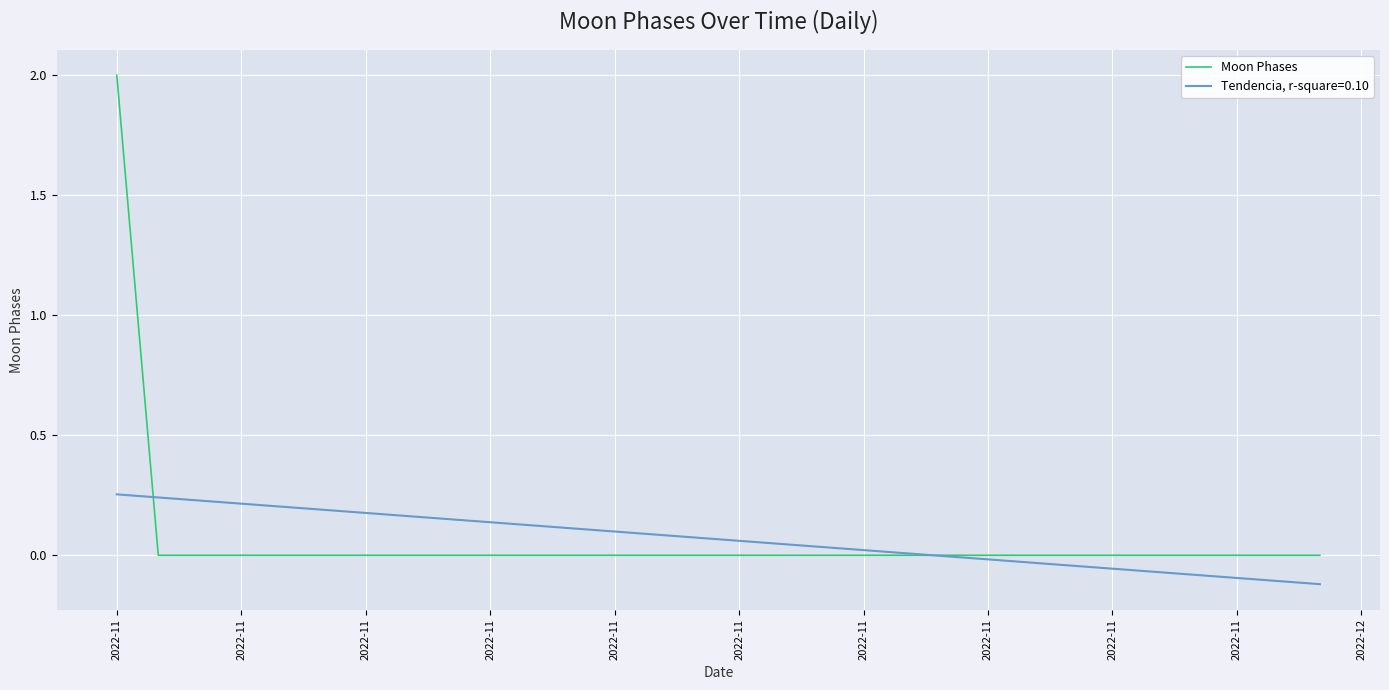

List the series in order of their peak value, highest first.

Moon Phases, Tendencia, r-square=0.10